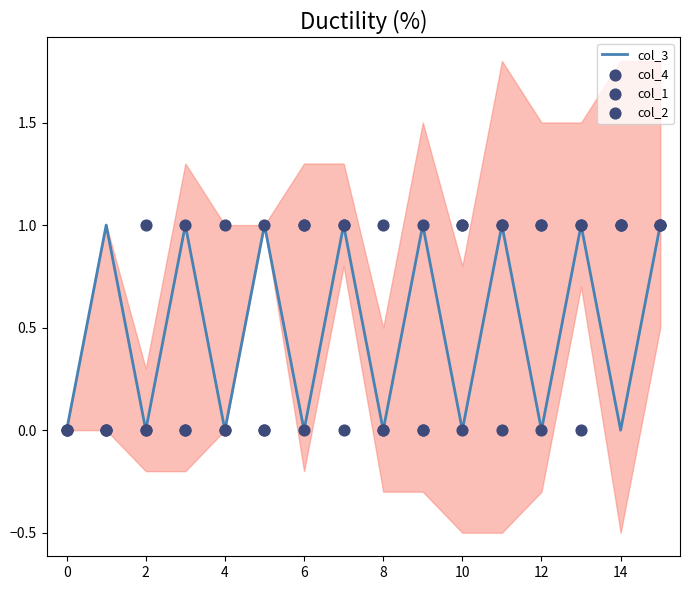

Which series has the largest total across all categories?

col_3